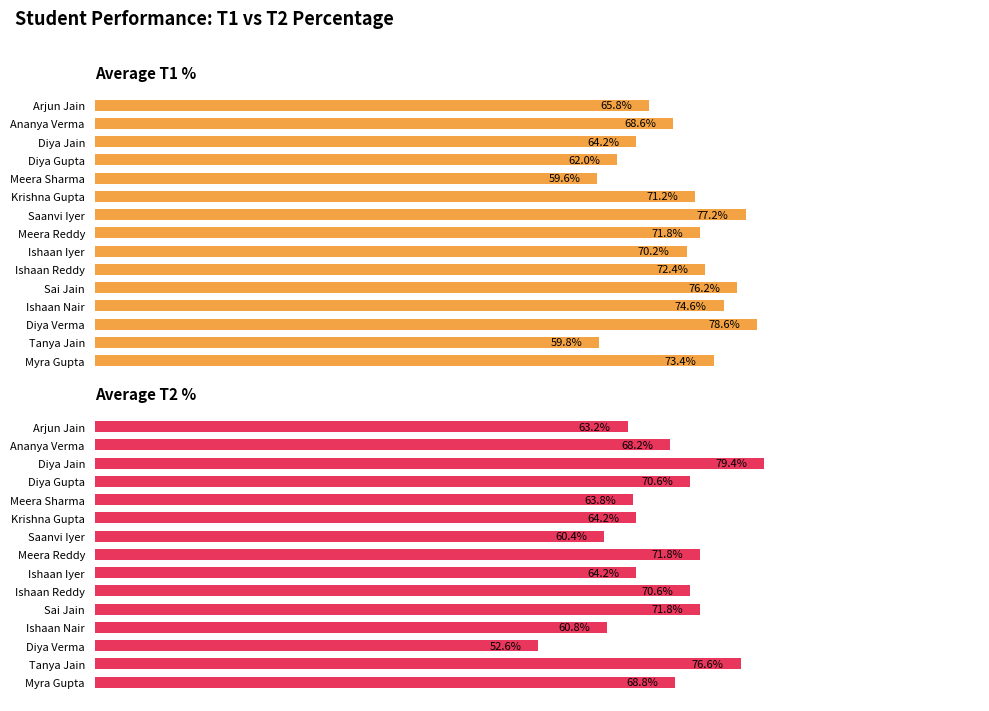

True or false: Average T1 % has a value of 74.6 at Ishaan Nair.

True